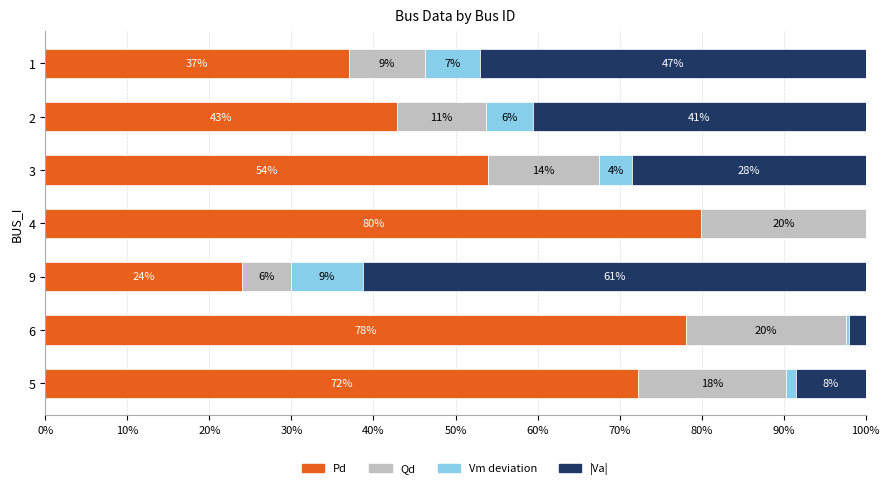

Which category has the highest value in the Pd series?

4